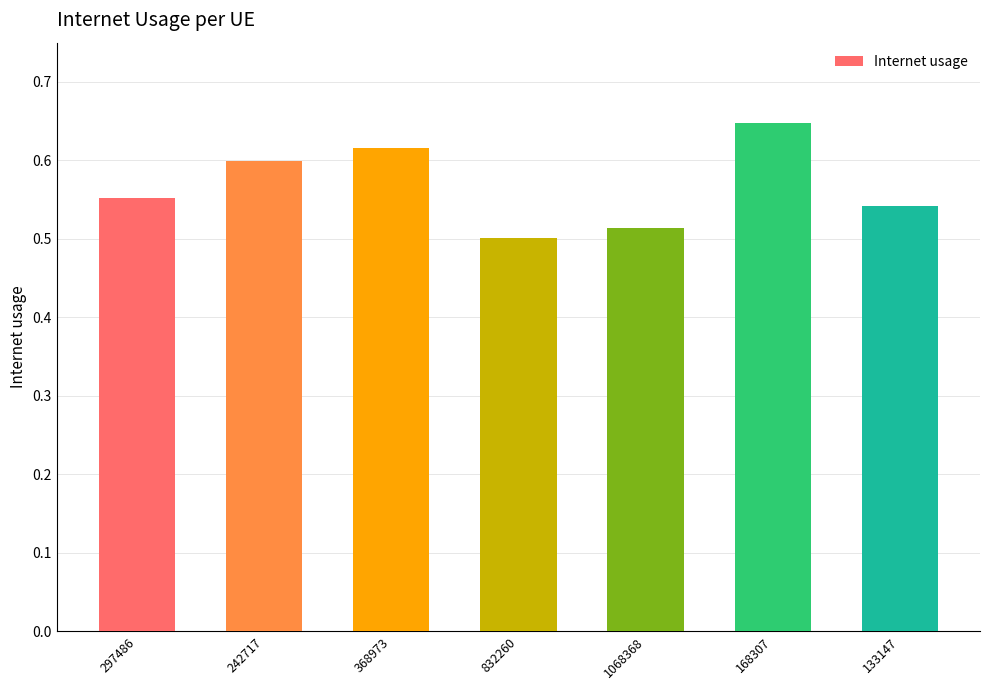

At which category does the chart reach its minimum across all series?

832260